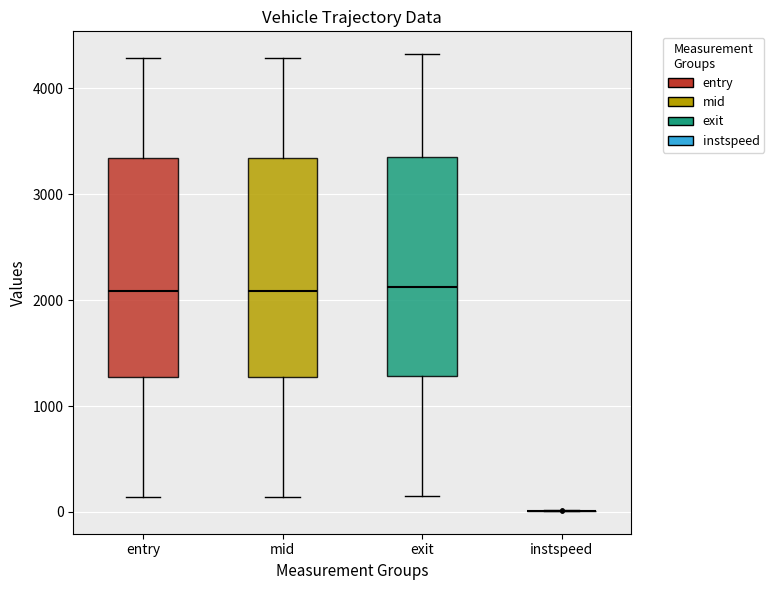

Reading left to right, transcribe this box plot: for each box, give where its median line is, the range the box spans, and where its two whiskers end, as read against the y-axis. The values are not printed on the chart, so give them approximately, as read against the axis.

entry: median 2100, box 1300 to 3300, whiskers 100 to 4300
mid: median 2100, box 1300 to 3300, whiskers 100 to 4300
exit: median 2100, box 1300 to 3300, whiskers 100 to 4300
instspeed: box collapsed to a line at 0, whiskers 0 to 0